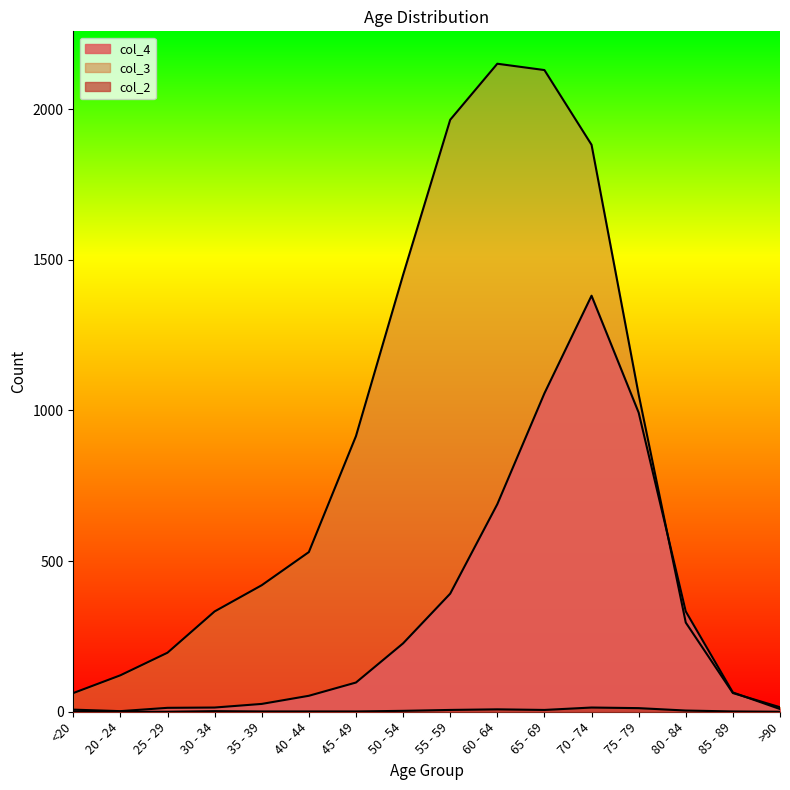

Reading right to left, list all the values displayed in this chart.

col_4: >90=9	85 - 89=64	80 - 84=333	75 - 79=993	70 - 74=1381	65 - 69=1057	60 - 64=689	55 - 59=392	50 - 54=227	45 - 49=97	40 - 44=53	35 - 39=26	30 - 34=14	25 - 29=13	20 - 24=2	<20=7
col_3: >90=15	85 - 89=62	80 - 84=296	75 - 79=1053	70 - 74=1882	65 - 69=2130	60 - 64=2151	55 - 59=1965	50 - 54=1450	45 - 49=915	40 - 44=530	35 - 39=420	30 - 34=333	25 - 29=196	20 - 24=121	<20=62
col_2: >90=0	85 - 89=1	80 - 84=4	75 - 79=12	70 - 74=14	65 - 69=6	60 - 64=8	55 - 59=6	50 - 54=3	45 - 49=1	40 - 44=1	35 - 39=1	30 - 34=2	25 - 29=0	20 - 24=0	<20=1